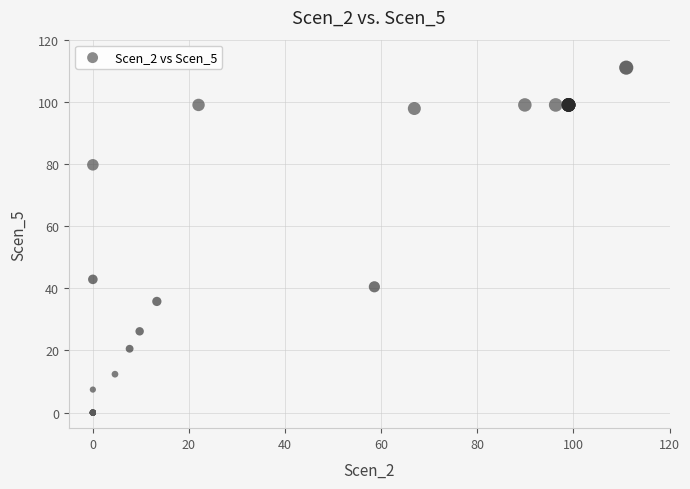

What Y value in the scatter plot is closest to 55?

42.9